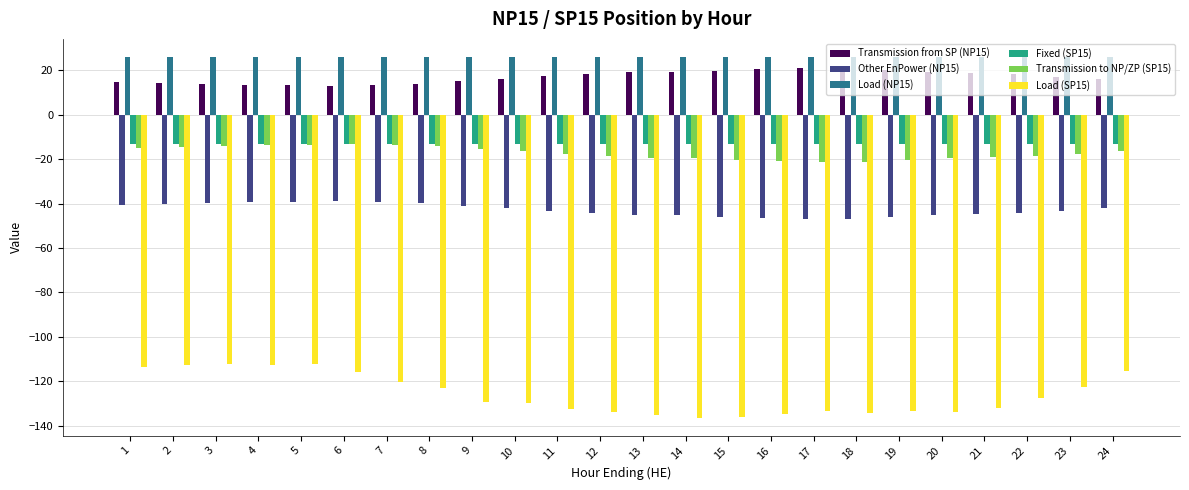

What is the total value across all series at 12?

-165.3